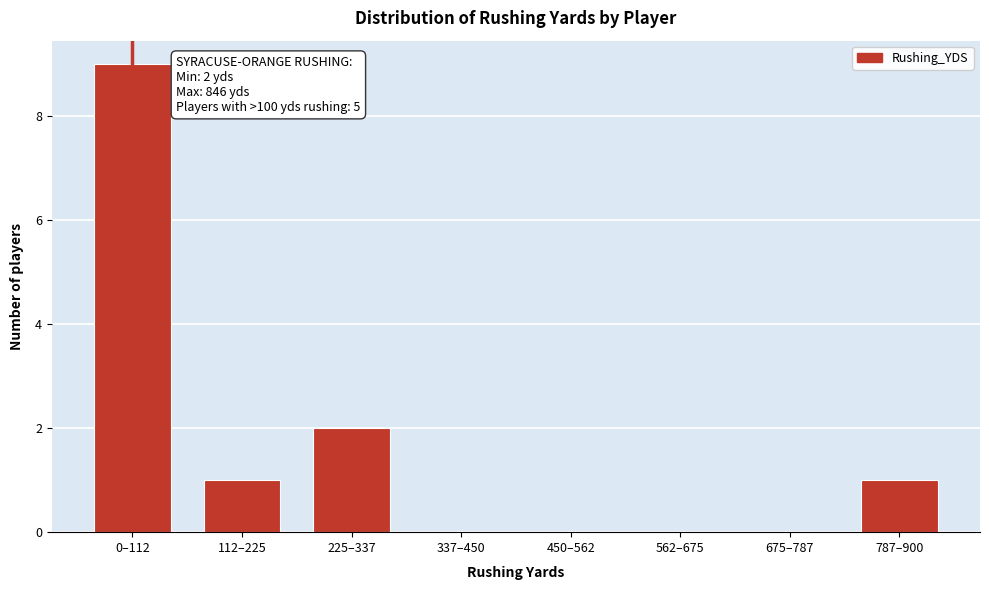

Reading left to right, extract all data points from this chart.

0–112=9	112–225=1	225–337=2	337–450=0	450–562=0	562–675=0	675–787=0	787–900=1